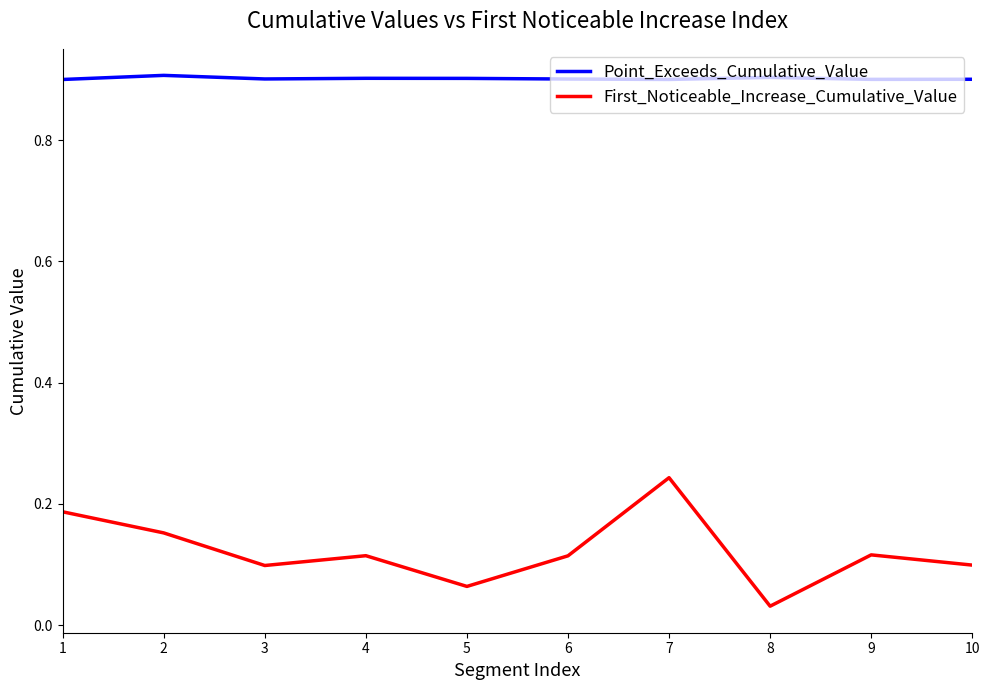

Which series has the largest total across all categories?

Point_Exceeds_Cumulative_Value